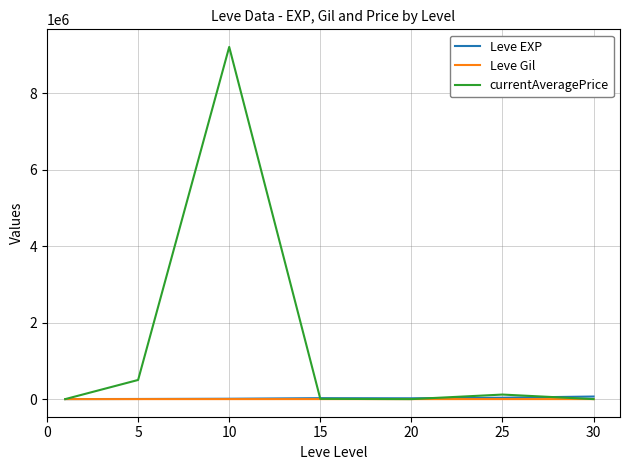

Which series has the largest range (max minus min)?

currentAveragePrice